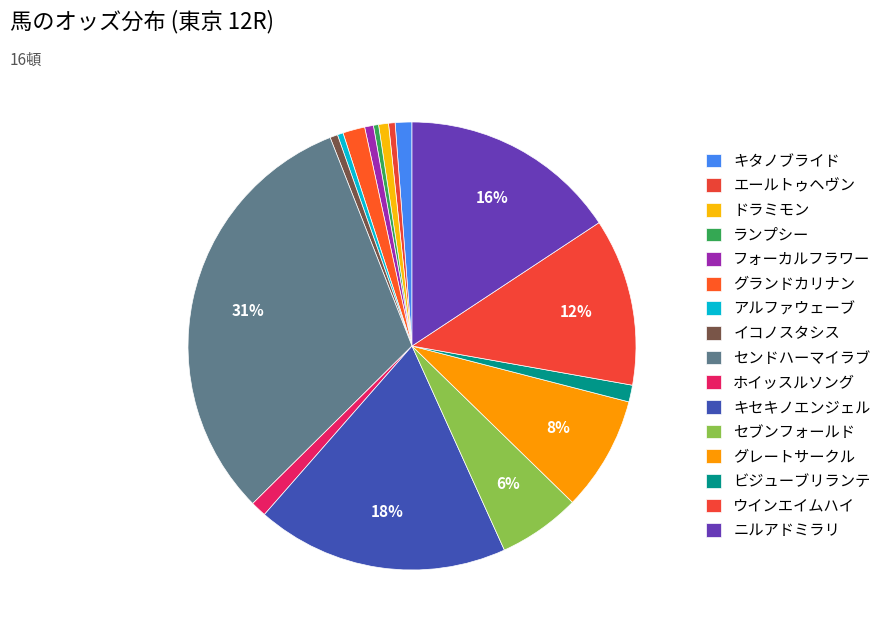

Count the number of slices in the pie.

16